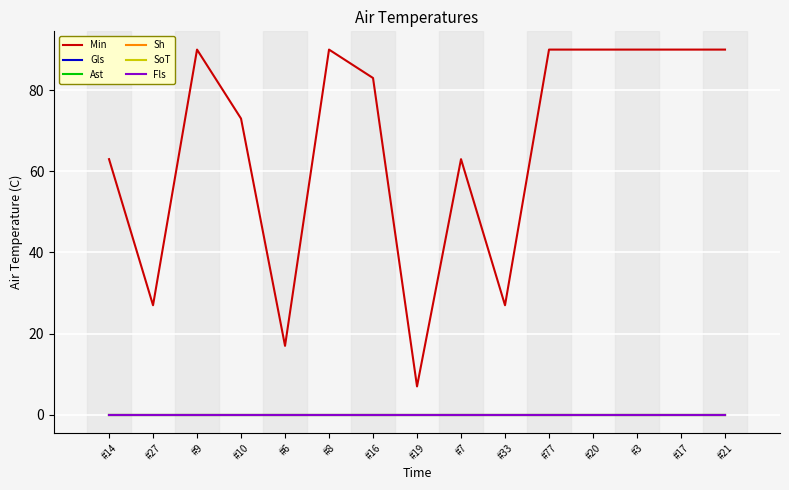

Does the chart have visible grid lines?

Yes